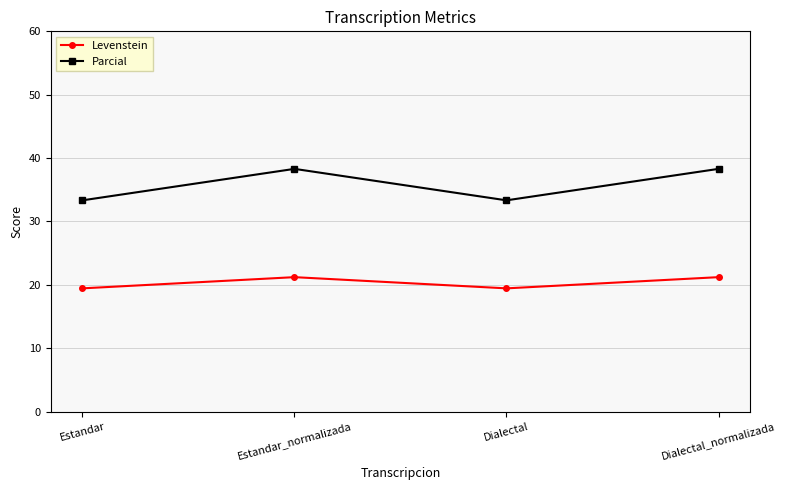

Is it true that Parcial equals 59.3 at Dialectal?

False